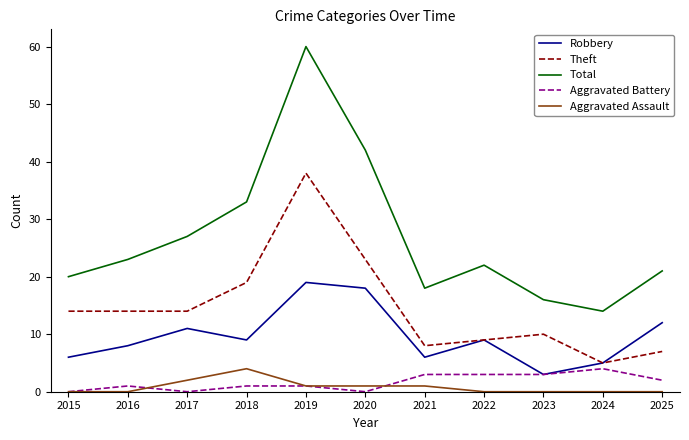

True or false: Aggravated Assault and Theft cross at least once.

False